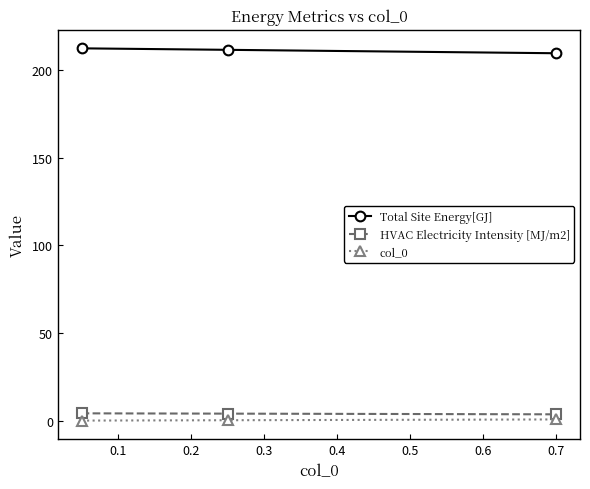

How many values in the HVAC Electricity Intensity [MJ/m2] series are below 4?

1